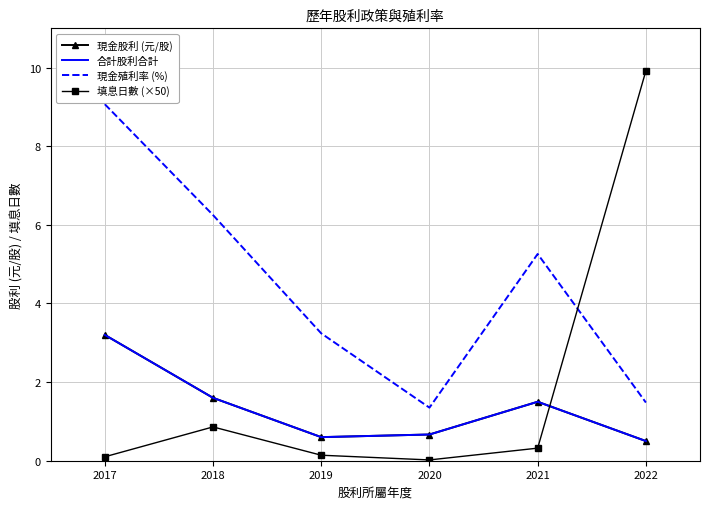

What is the difference between the highest and lowest values at 2017?

9.0